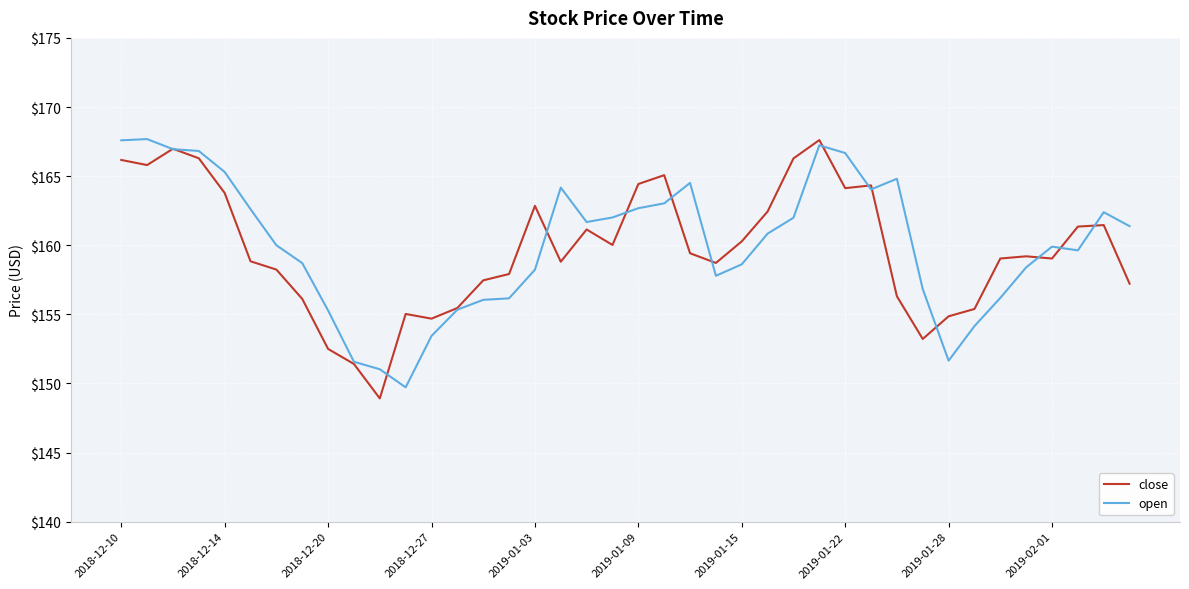

What is the minimum value for close?

148.9